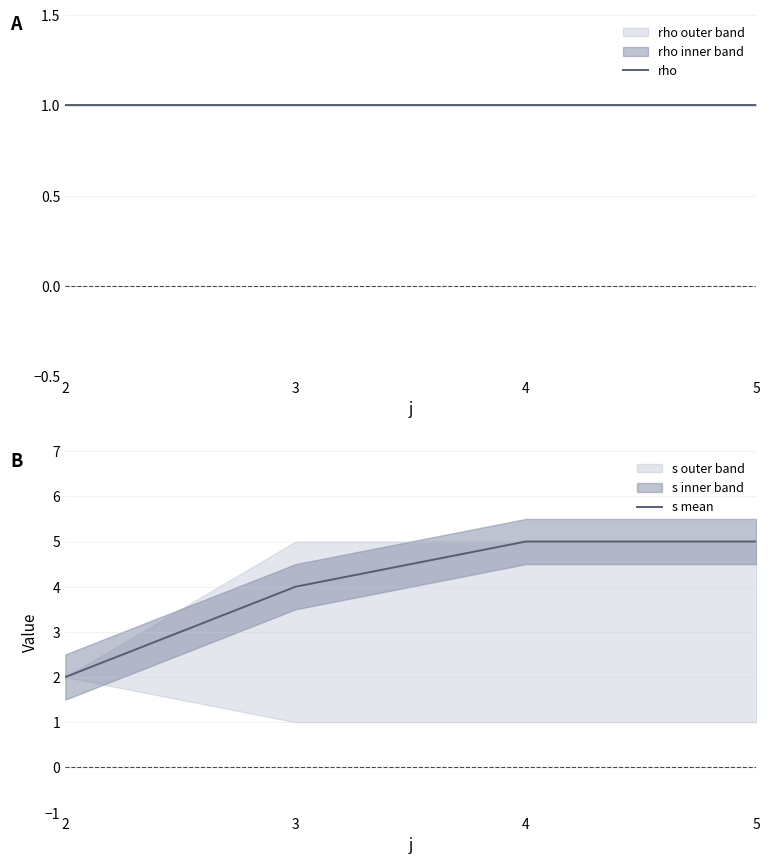

Which category has the highest value in the s mean series?

4